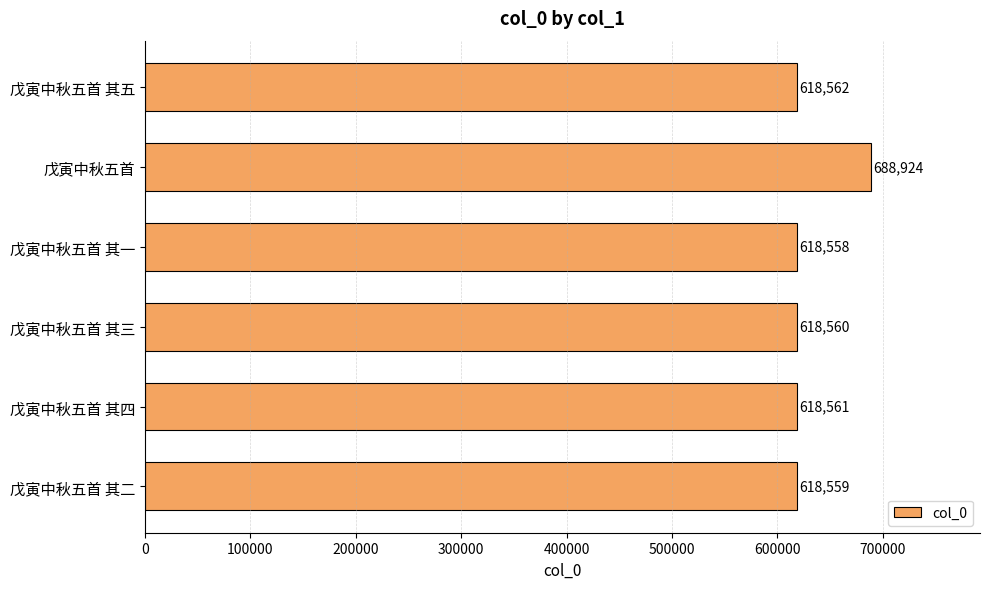

How many data points are less than 618561?

3